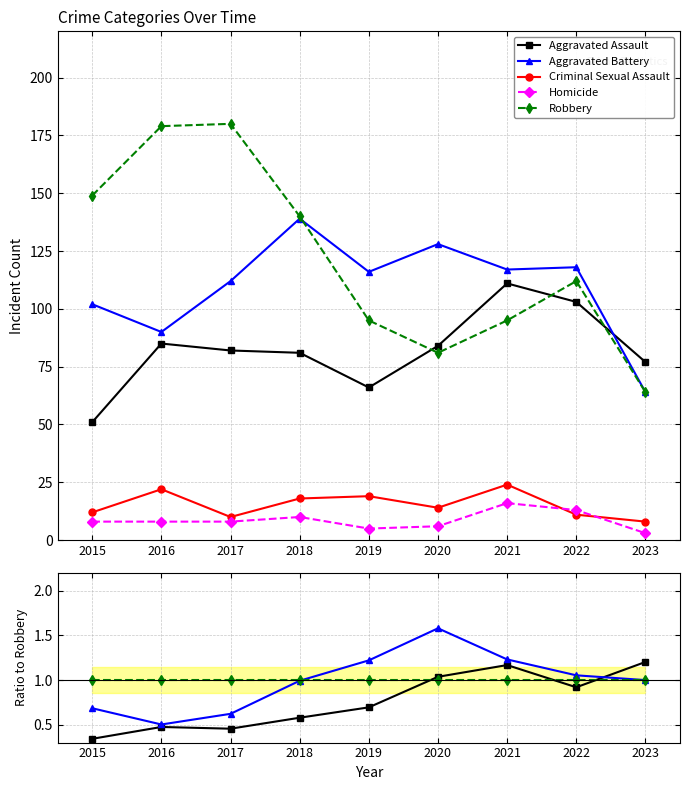

Reading left to right, list all the values displayed in this chart.

Aggravated Assault: 0.3	0.5	0.5	0.6	0.7	1.0	1.2	0.9	1.2
Aggravated Battery: 0.7	0.5	0.6	1.0	1.2	1.6	1.2	1.1	1.0
Criminal Sexual Assault: 0.1	0.1	0.1	0.1	0.2	0.2	0.3	0.1	0.1
Homicide: 0.1	0.0	0.0	0.1	0.1	0.1	0.2	0.1	0.0
Robbery: 1.0	1.0	1.0	1.0	1.0	1.0	1.0	1.0	1.0